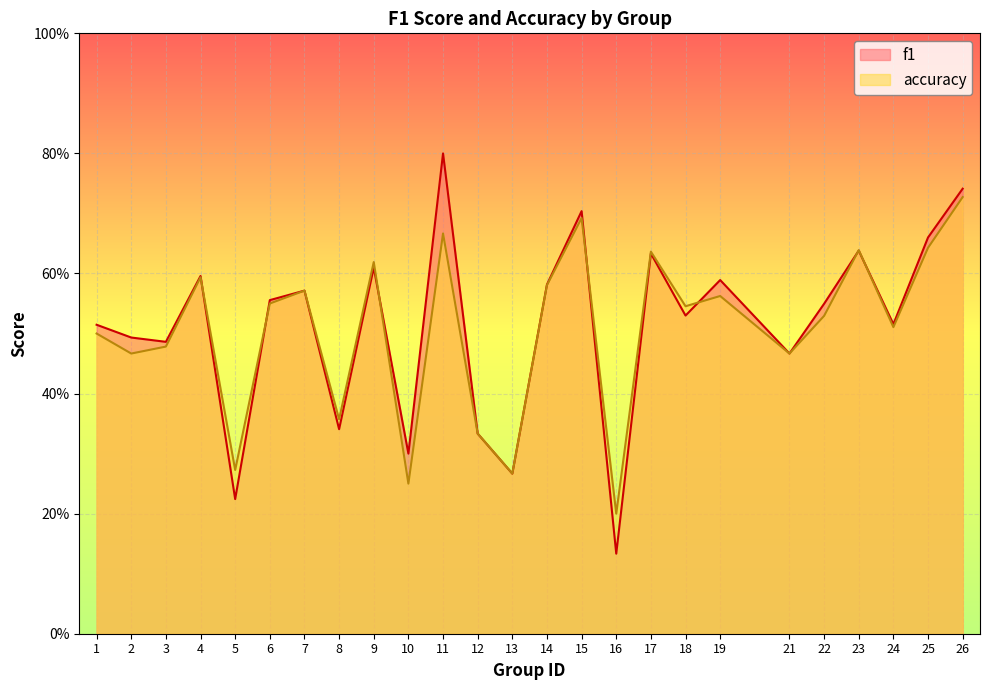

At 8, list the series in order from smallest to largest.

f1, accuracy